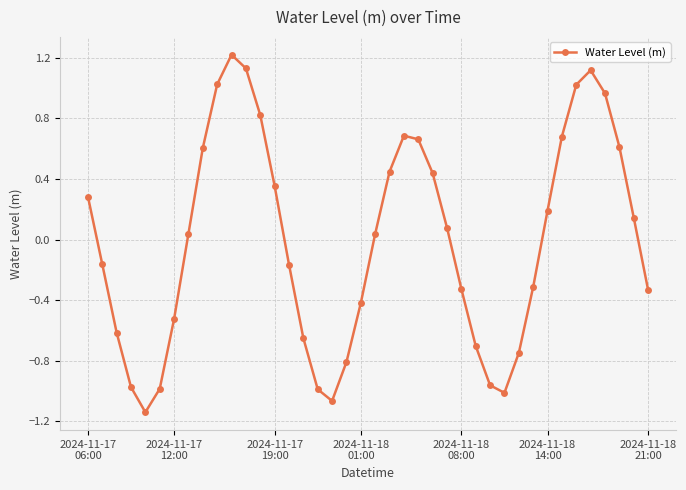

How many interior local valleys (lower than both neighbors) does the data have?

3